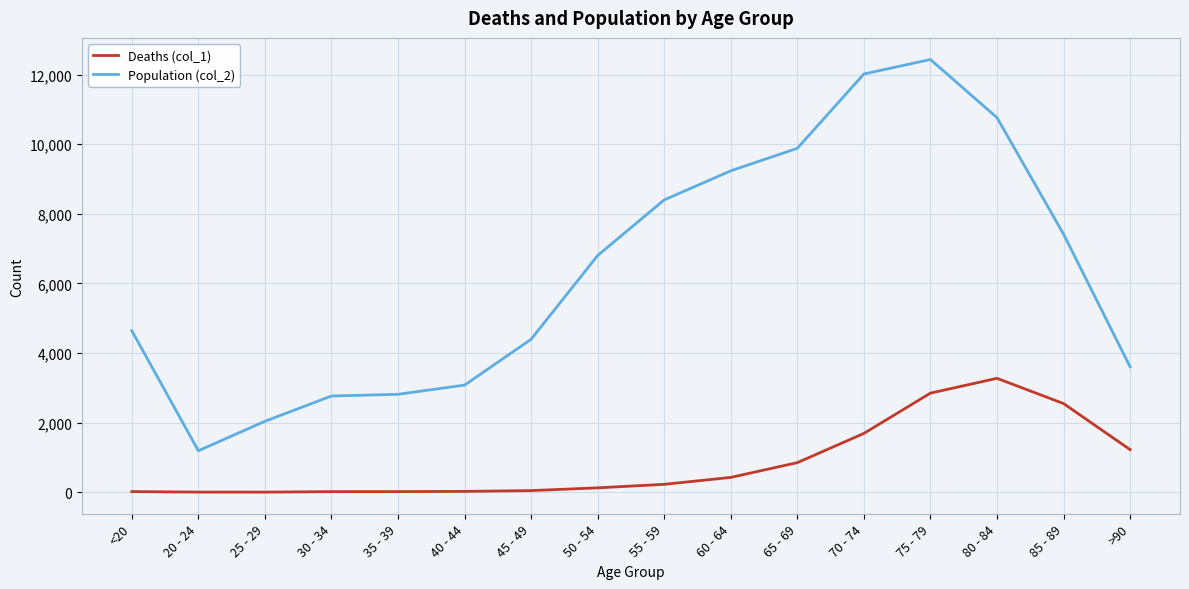

Which series has the largest range (max minus min)?

Population (col_2)